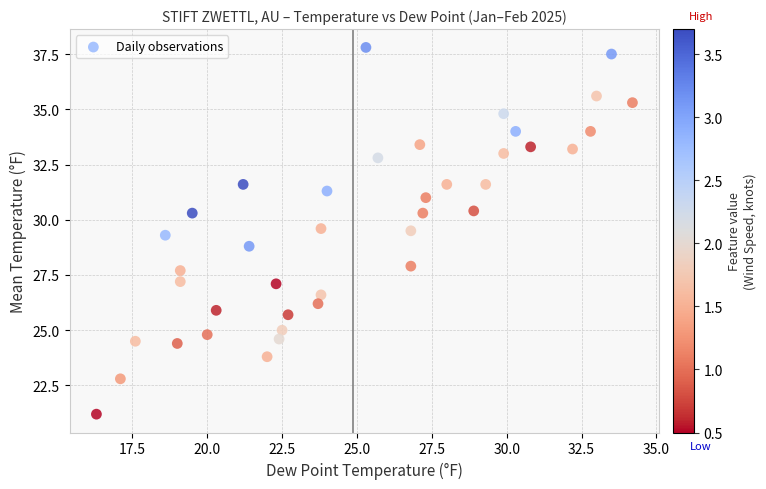

What is the range of X values (max minus min)?

17.9